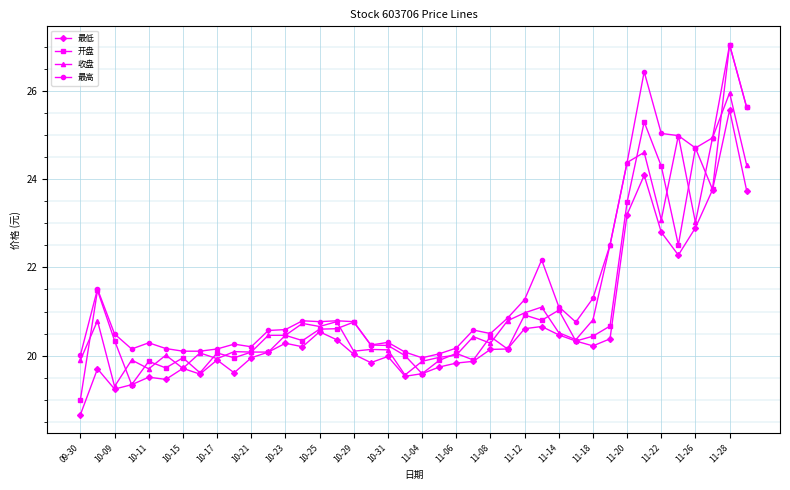

At how many categories does at least one series exceed 21?

14